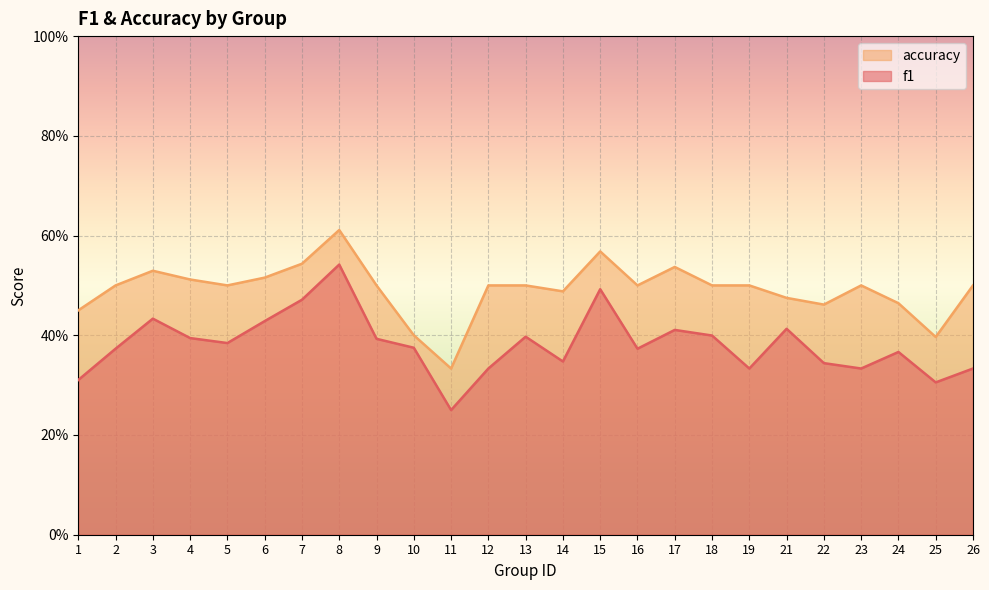

Is the value of accuracy at 23 greater than the value of f1 at 6?

Yes